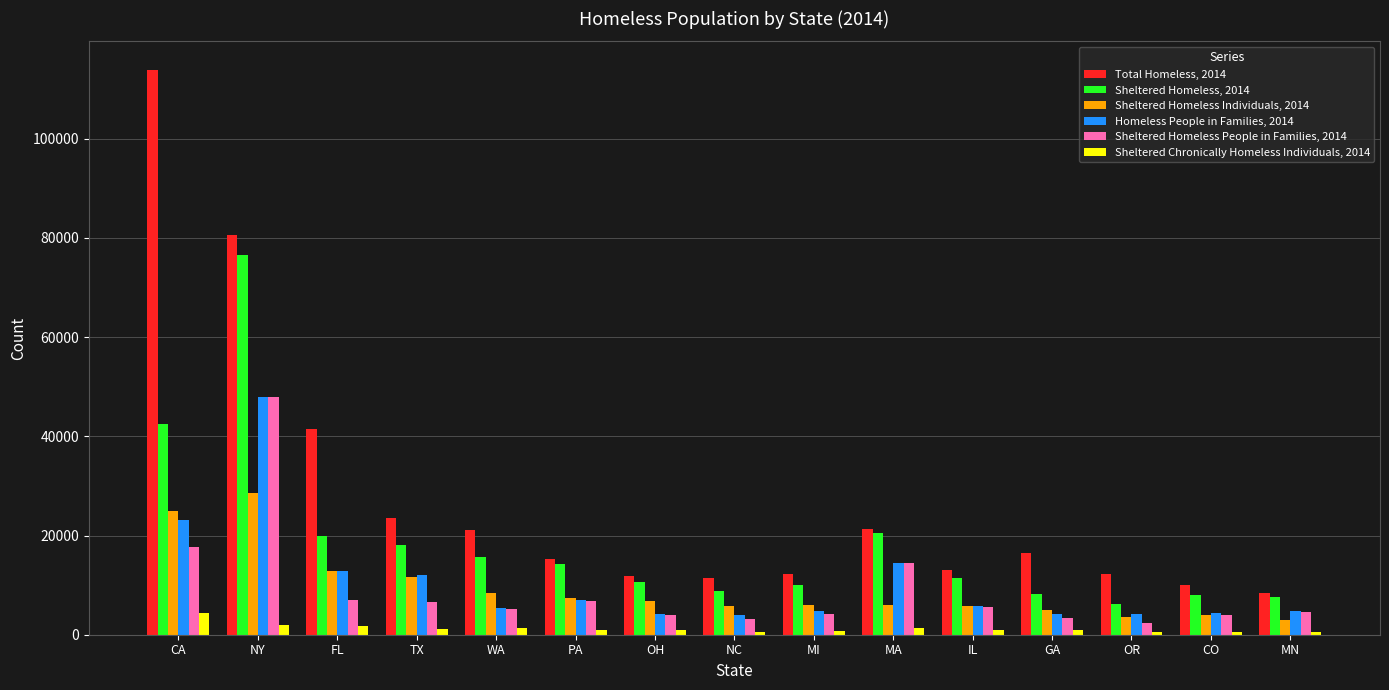

Which category has the highest value in the Sheltered Homeless, 2014 series?

NY